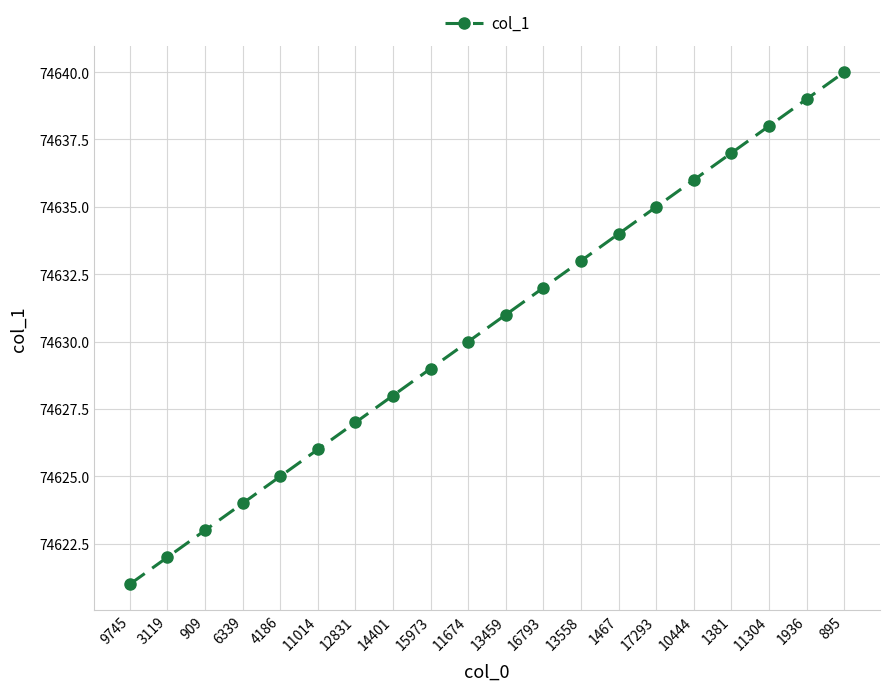

What is the sum of all values?

1492610